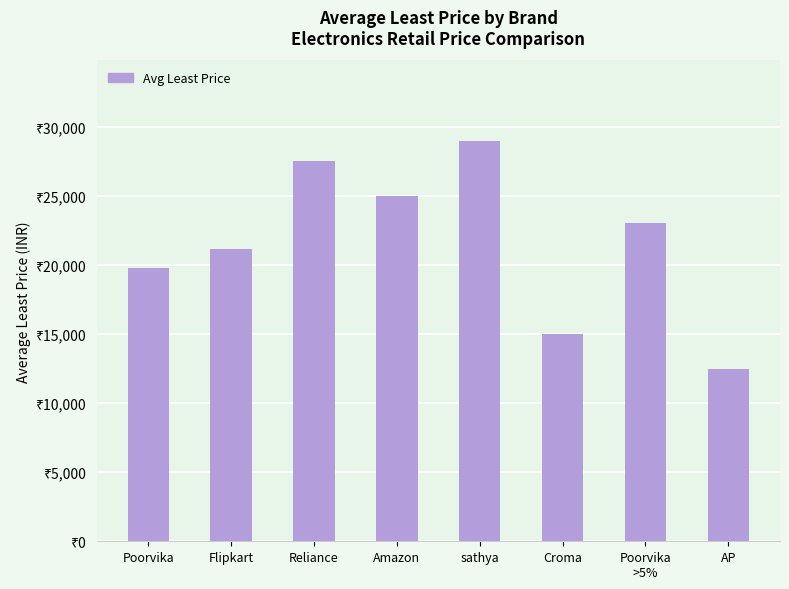

At which category does the chart reach its minimum across all series?

AP